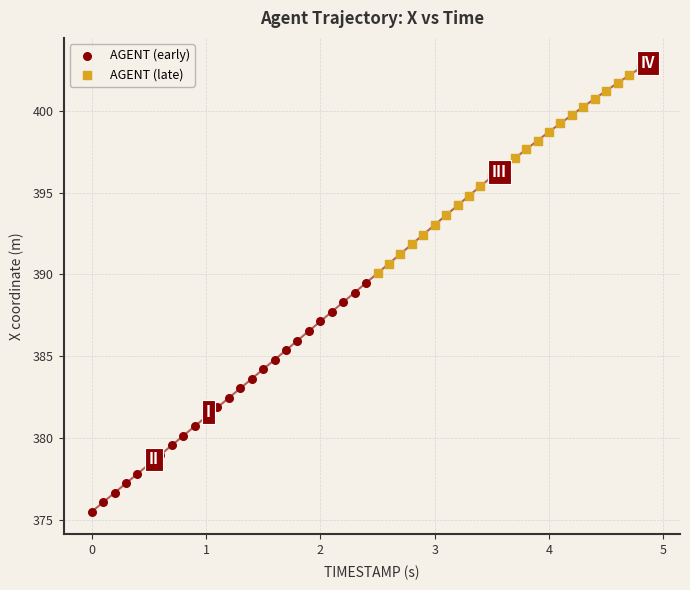

Which series contains the highest Y value?

AGENT (late)